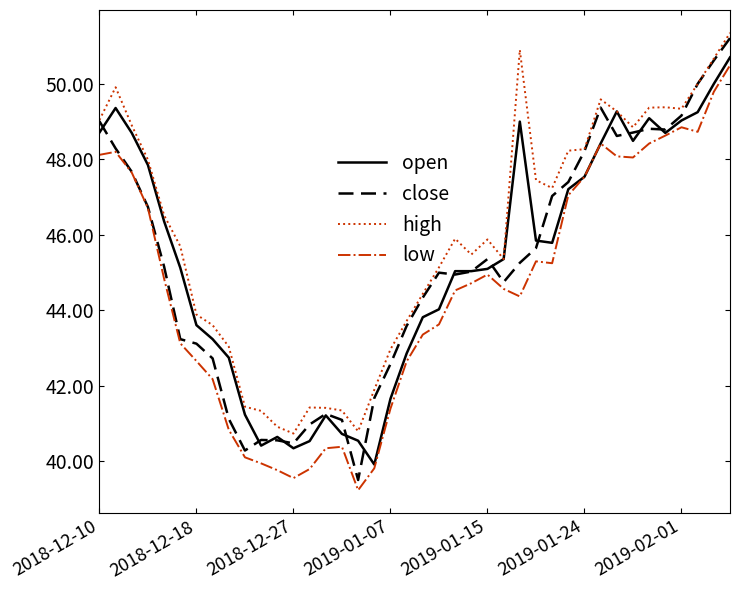

What is the smallest value displayed?

39.2